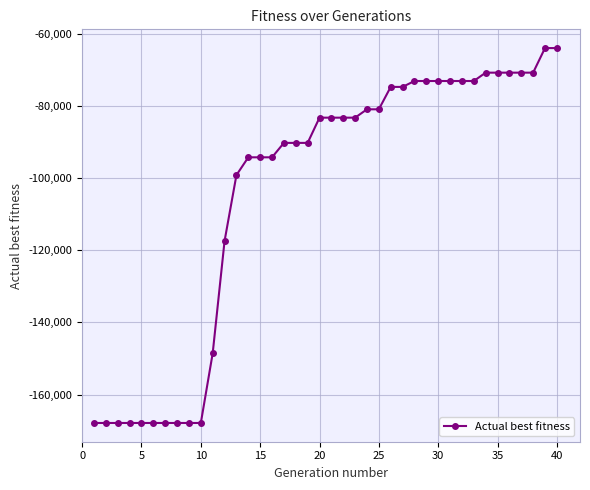

What is the difference between the maximum and minimum values?

103874